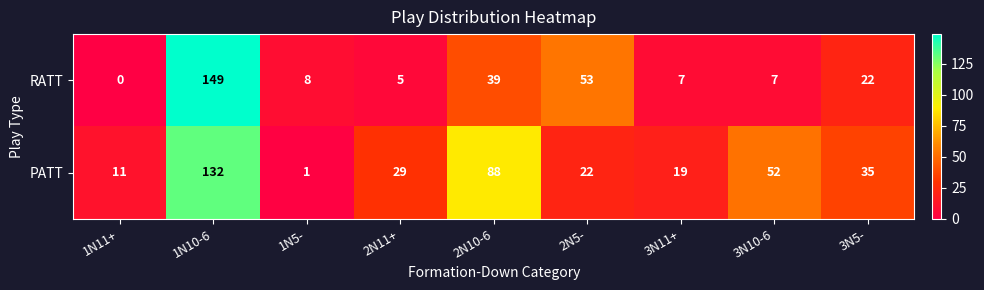

What is the sum of the RATT values at 1N5- and 3N5-?

30